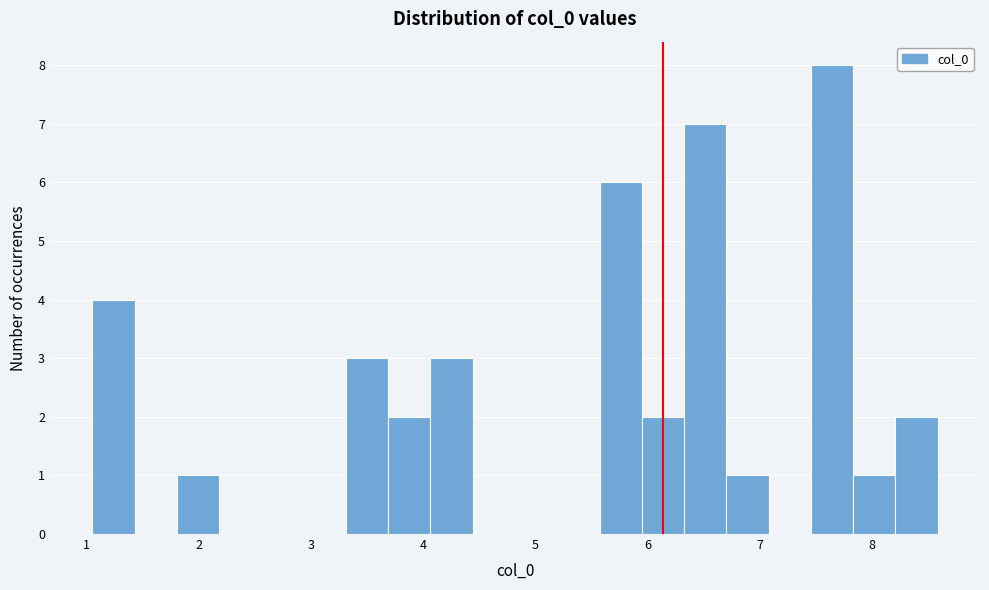

Around what value on the x-axis is the tallest bar? Give the approximate position of its centre, as read against the axis.

7.6